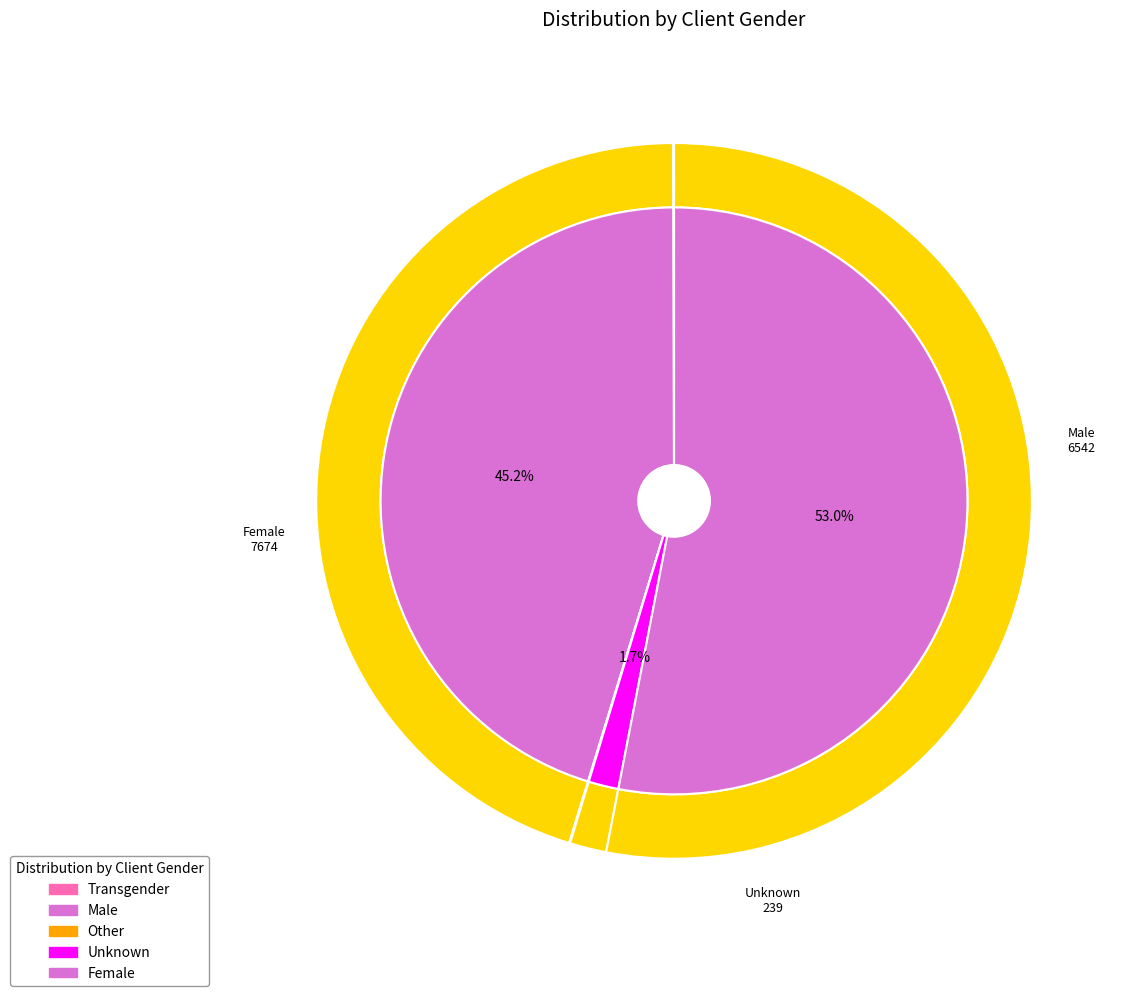

The Male slice represents 58% of the pie. True or false?

False